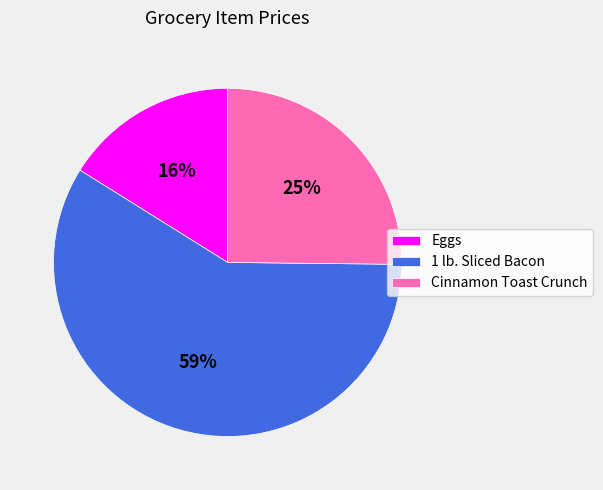

Approximately how many times larger is the value at Cinnamon Toast Crunch compared to 1 lb. Sliced Bacon?

0.4